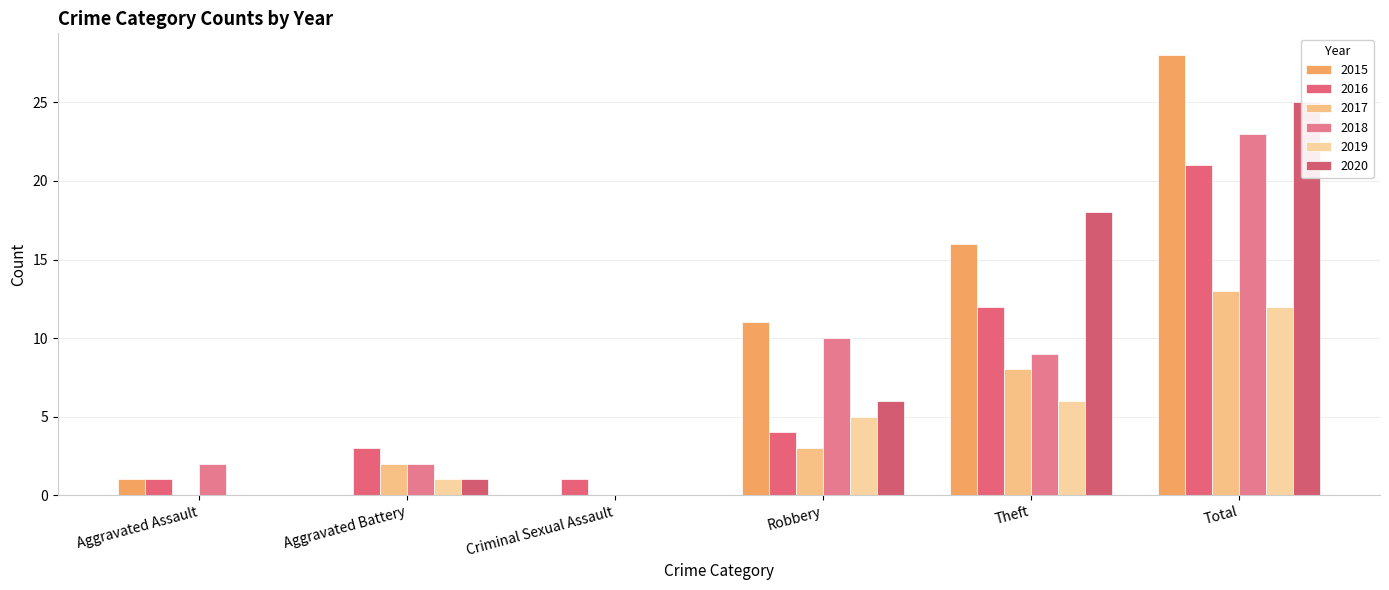

Rank the categories by 2019 value from lowest to highest.

Aggravated Assault, Criminal Sexual Assault, Aggravated Battery, Robbery, Theft, Total